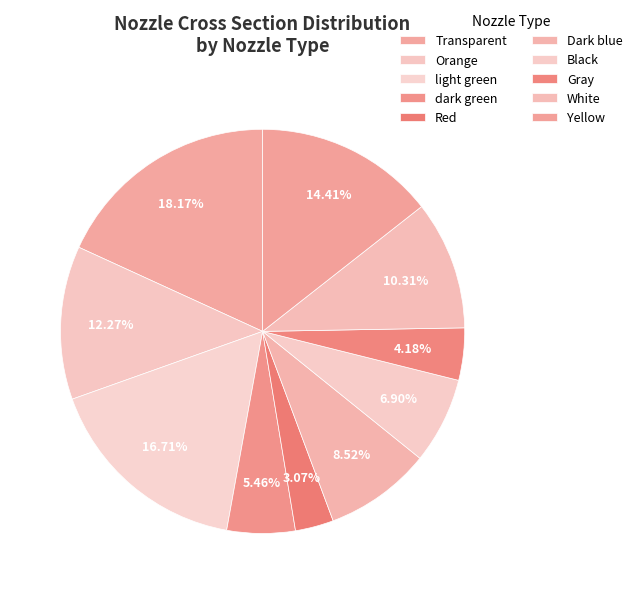

To the nearest percent, what percentage of the pie is dark green?

5%